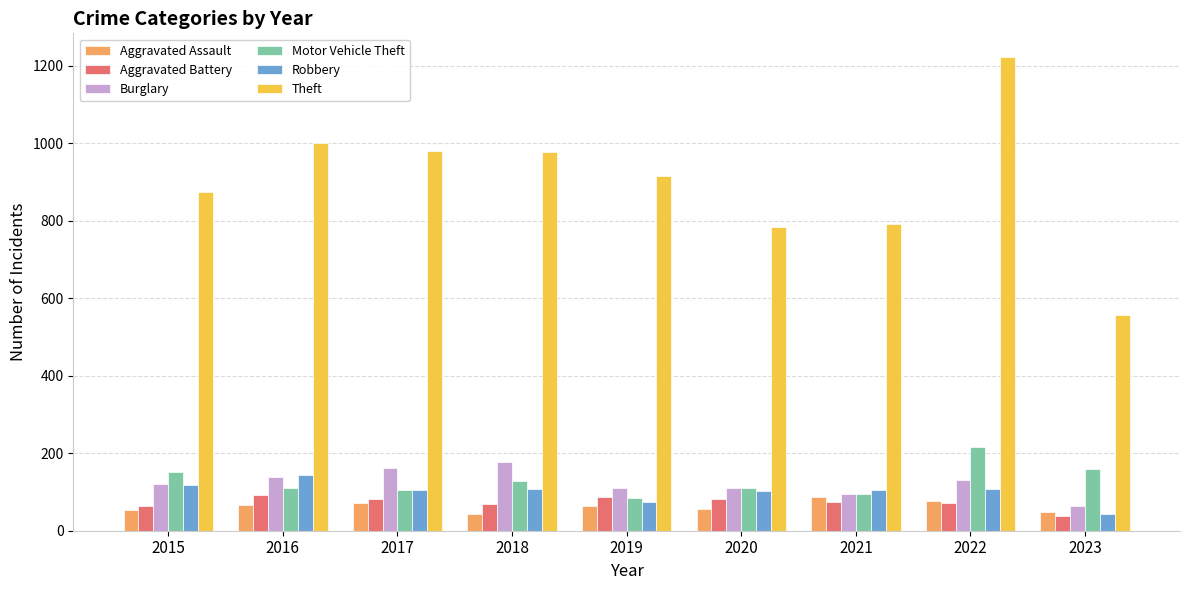

What is the minimum value shown in the chart?

38